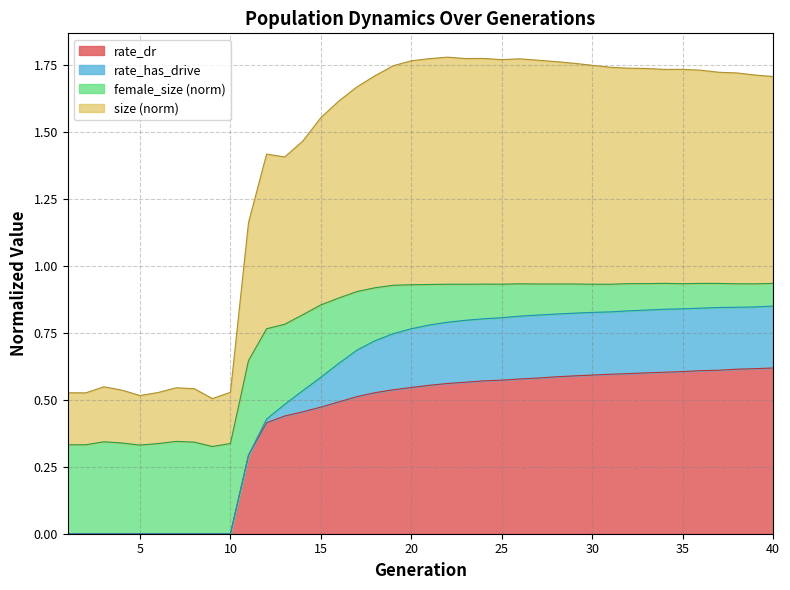

True or false: rate_has_drive and rate_dr cross at least once.

False